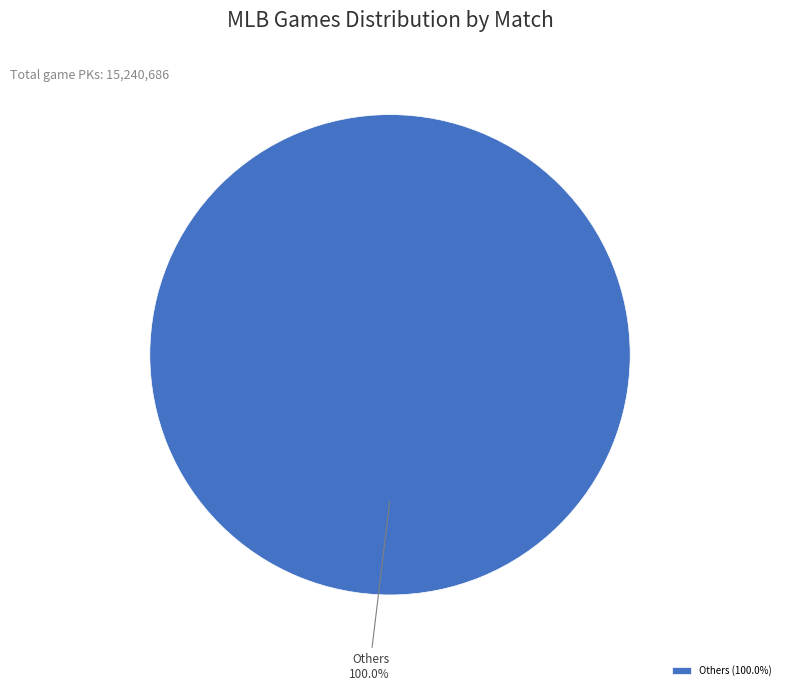

Is there any slice that represents more than half of the pie?

Yes